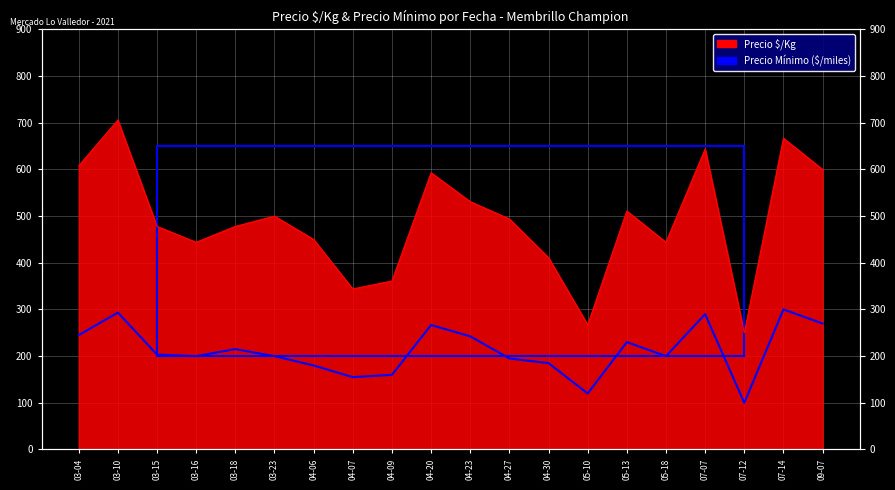

Reading left to right, what are all the values shown in this chart?

03-04=245.0	03-10=293.3	03-15=203.3	03-16=200.0	03-18=215.0	03-23=200.0	04-06=180.0	04-07=155.0	04-09=160.0	04-20=266.7	04-23=242.5	04-27=195.0	04-30=185.0	05-10=120.0	05-13=230.0	05-18=200.0	07-07=290.0	07-12=100.0	07-14=300.0	09-07=270.0